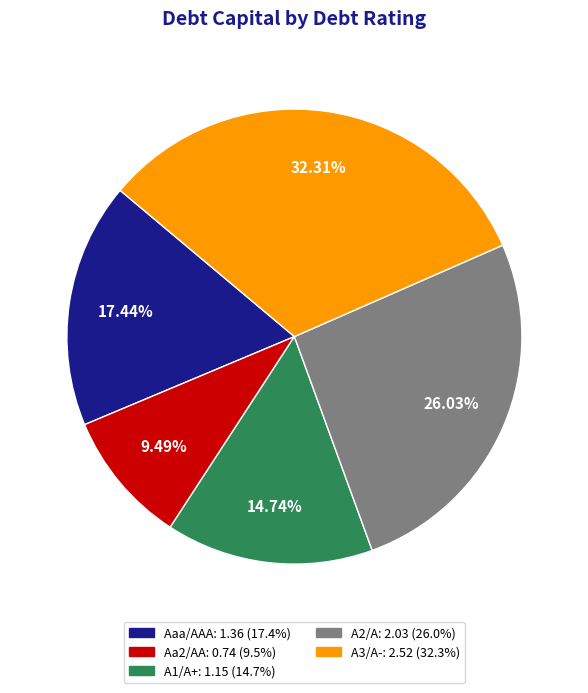

Is it true that Aa2/AA is 16% of the pie?

False